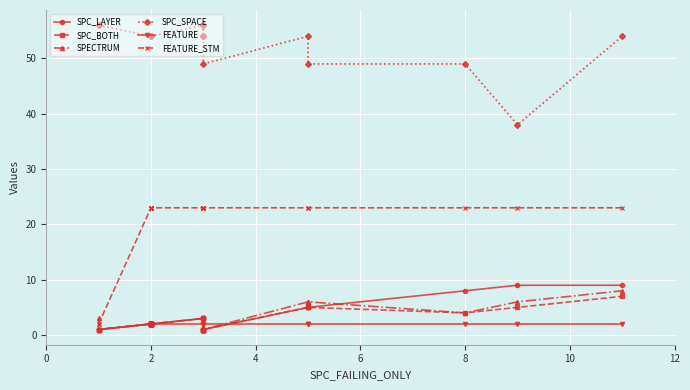

How many interior local valleys does the SPC_BOTH series have?

2